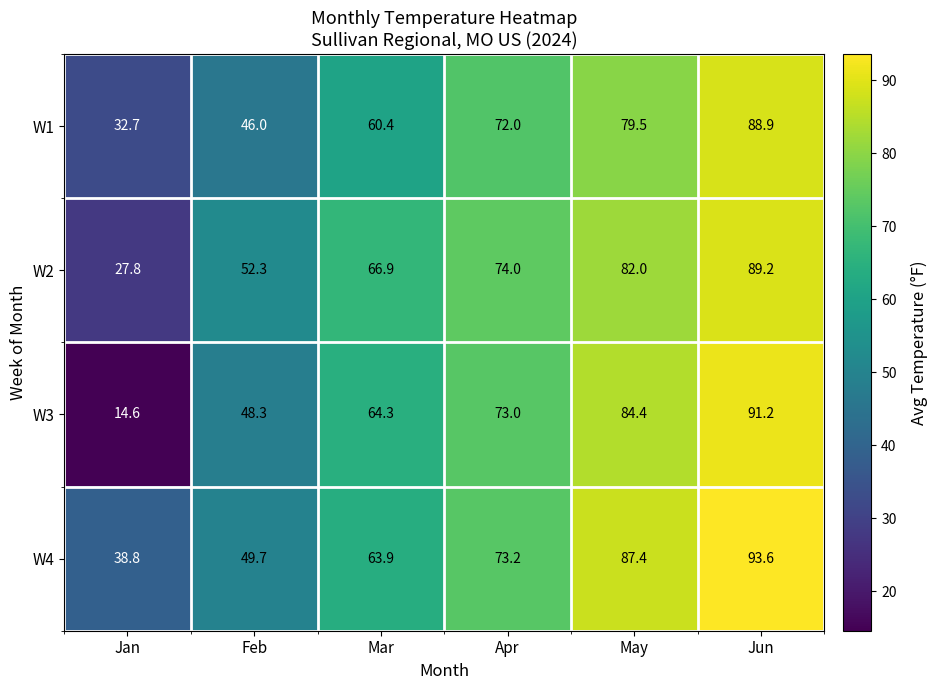

Rank the series by their maximum value, from highest to lowest.

W4, W3, W2, W1